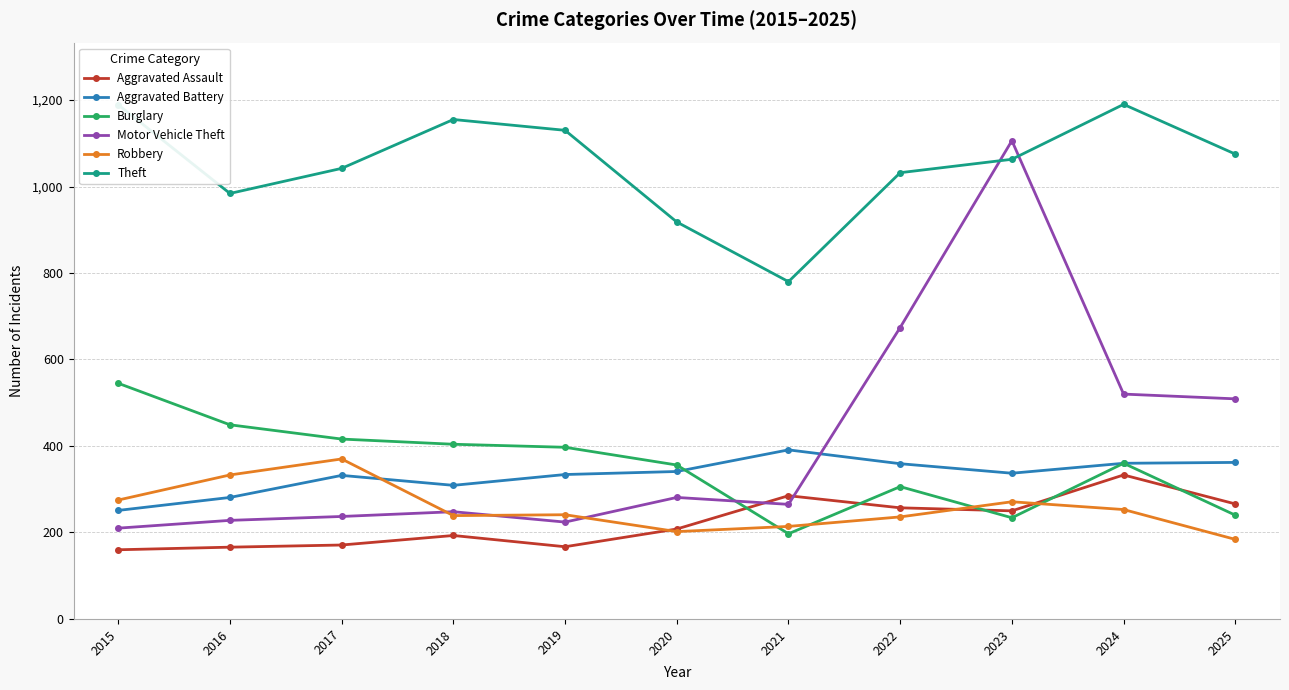

What is the total value across all series at 2021?

2132